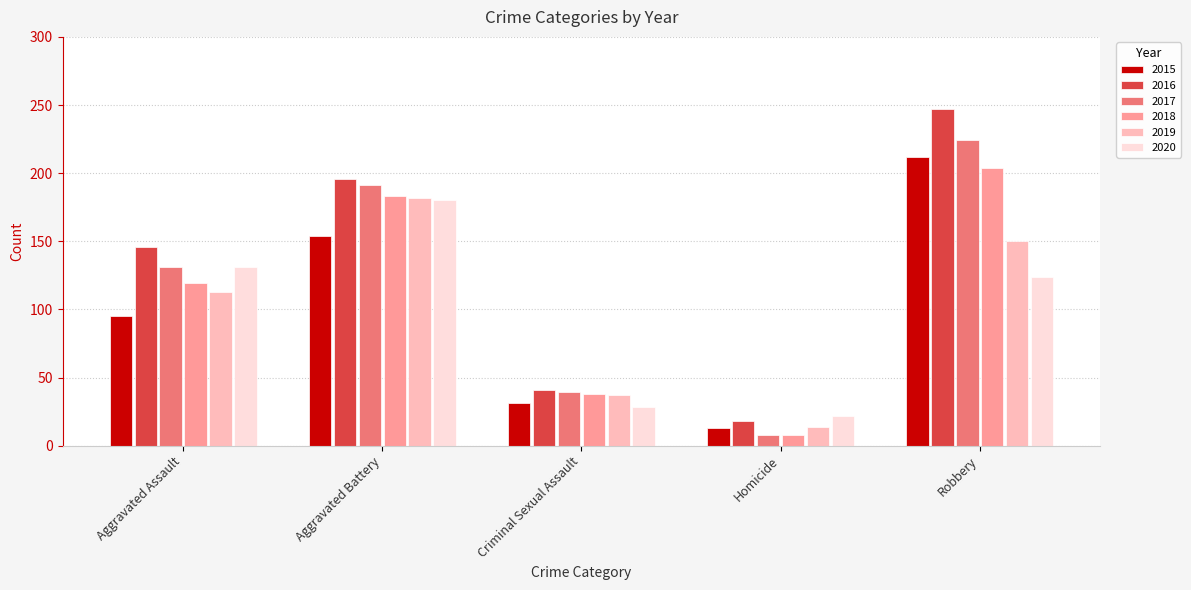

True or false: 2018 has a value of 183 at Aggravated Battery.

True